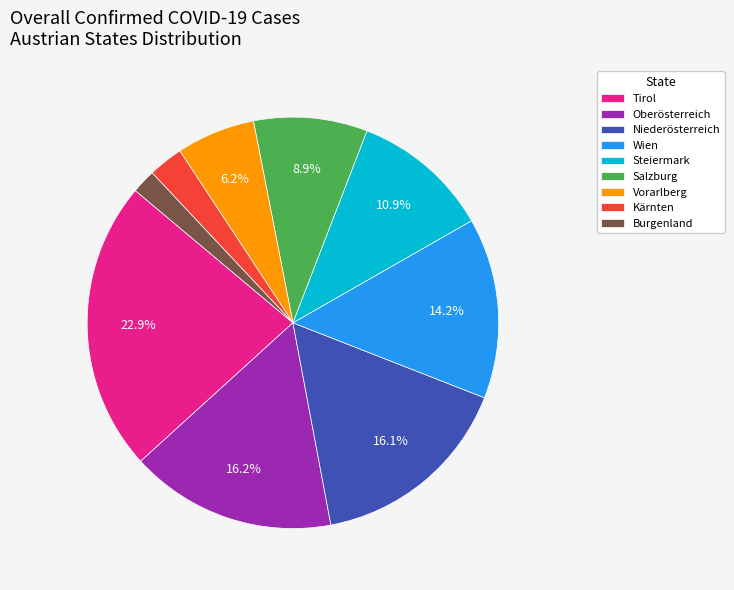

Between Vorarlberg and Kärnten, which is larger?

Vorarlberg